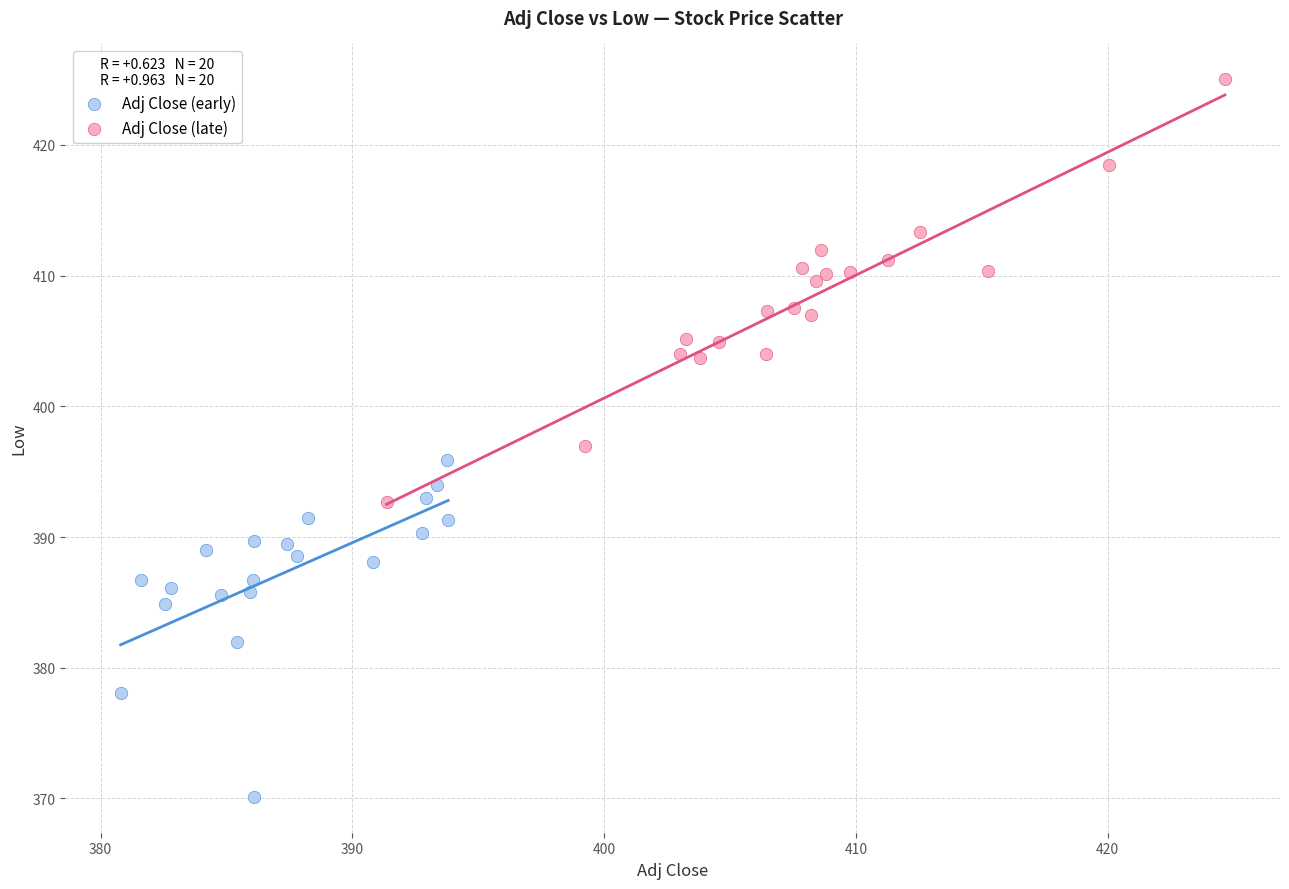

Which series reaches the maximum Y coordinate?

Adj Close (late)